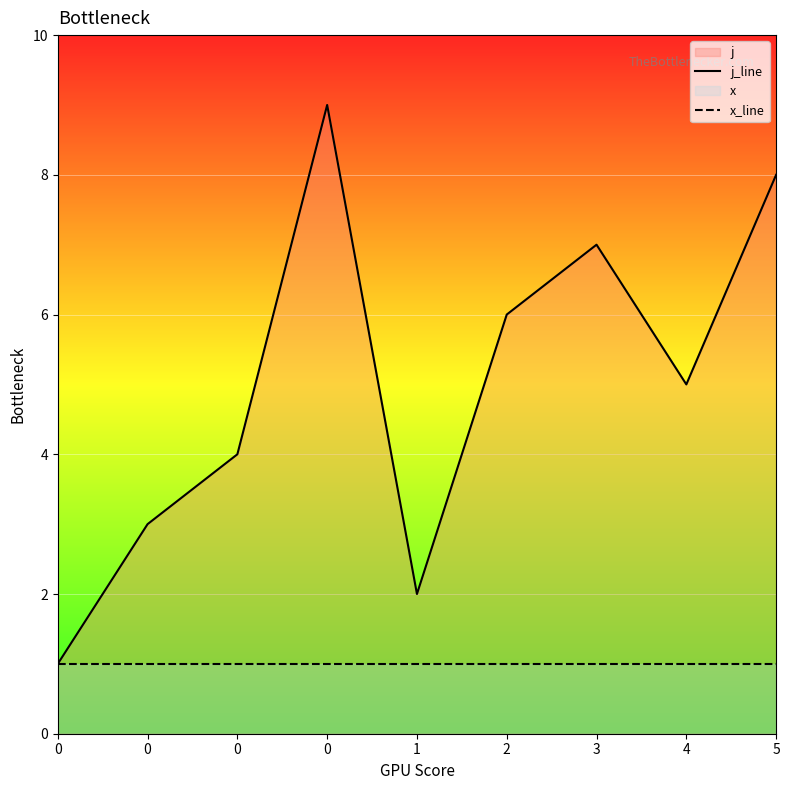

At how many categories does at least one series exceed 6?

3